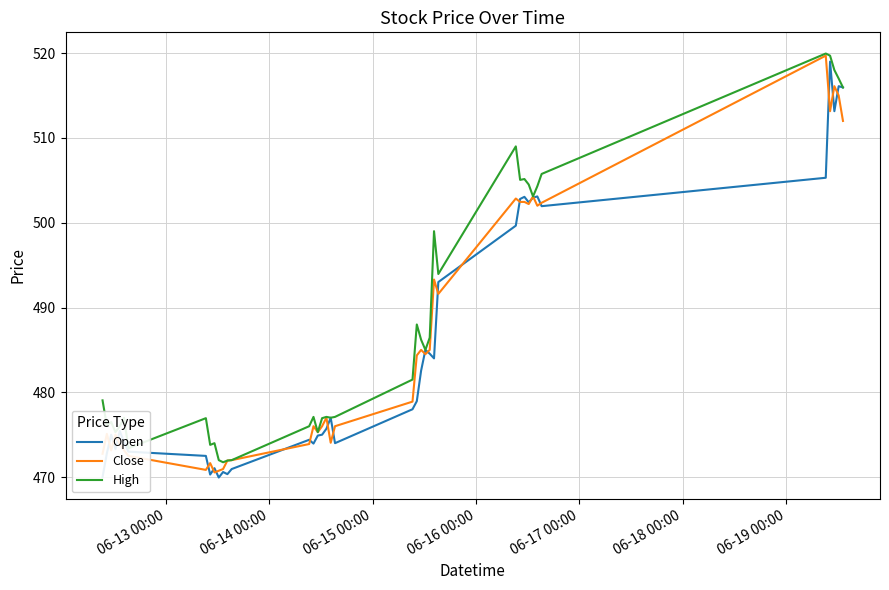

Which series has the largest total across all categories?

High